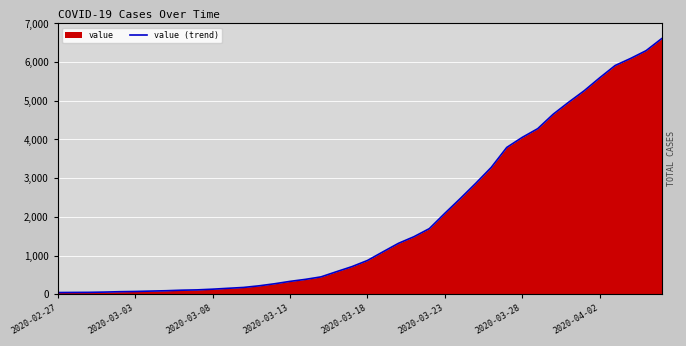

What is the change in value from 35 to 37?

+502